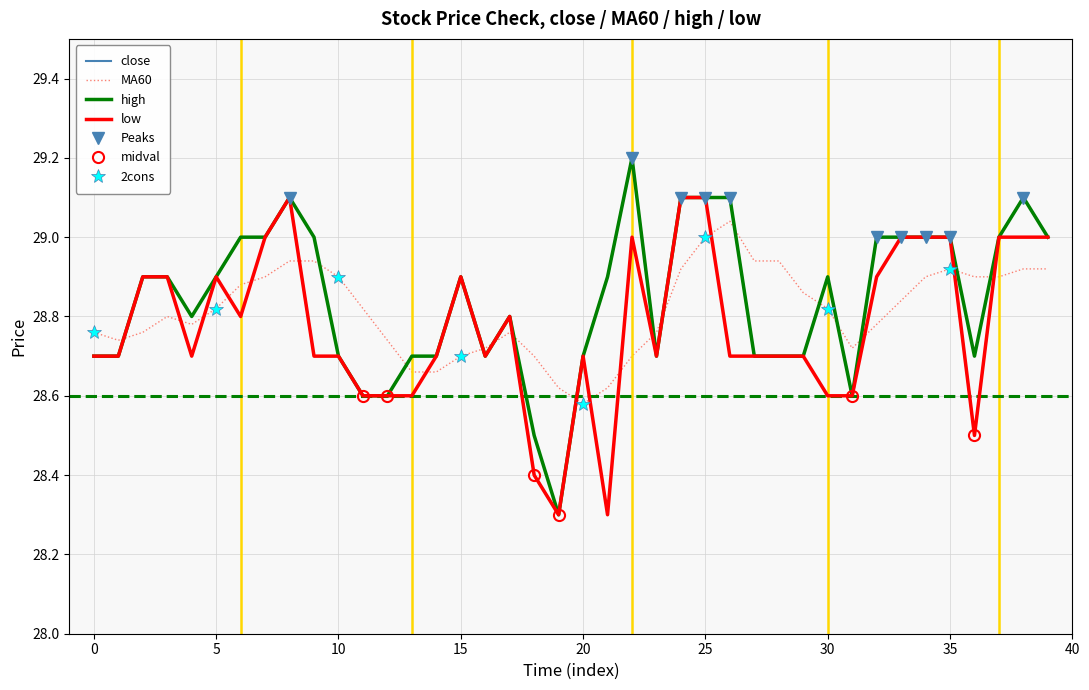

Between 2 and 10, which is larger?

2